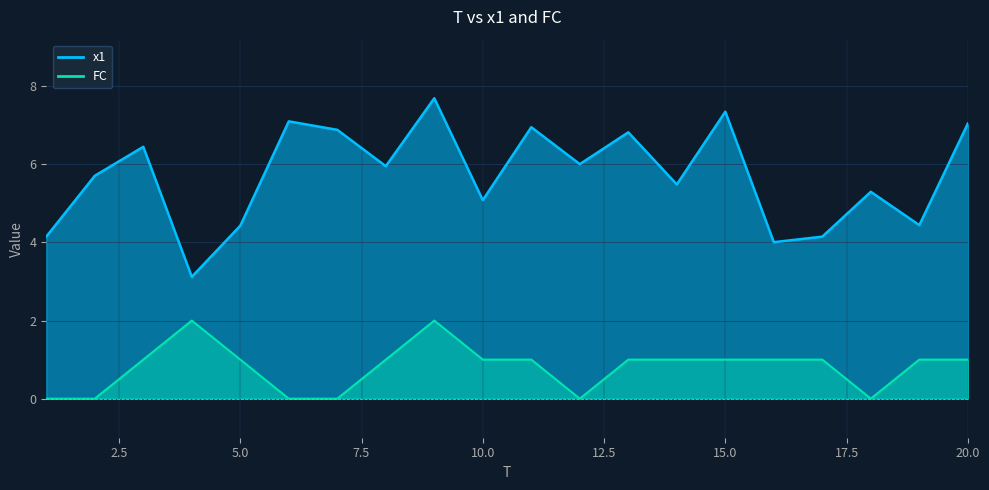

What is the difference between the second highest and second lowest values in the FC series?

2.0